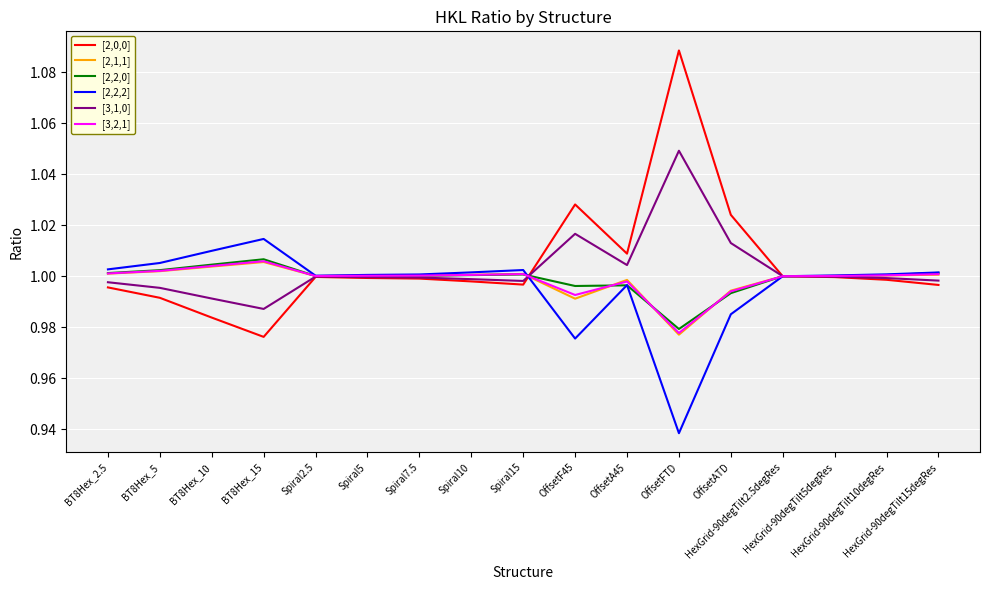

Reading right to left, what are all the values shown in this chart?

[2,0,0]: 1.0	1.0	1.0	1.0	1.0	1.1	1.0	1.0	1.0	1.0	1.0	1.0	1.0	1.0	1.0	1.0	1.0
[2,1,1]: 1.0	1.0	1.0	1.0	1.0	1.0	1.0	1.0	1.0	1.0	1.0	1.0	1.0	1.0	1.0	1.0	1.0
[2,2,0]: 1.0	1.0	1.0	1.0	1.0	1.0	1.0	1.0	1.0	1.0	1.0	1.0	1.0	1.0	1.0	1.0	1.0
[2,2,2]: 1.0	1.0	1.0	1.0	1.0	0.9	1.0	1.0	1.0	1.0	1.0	1.0	1.0	1.0	1.0	1.0	1.0
[3,1,0]: 1.0	1.0	1.0	1.0	1.0	1.0	1.0	1.0	1.0	1.0	1.0	1.0	1.0	1.0	1.0	1.0	1.0
[3,2,1]: 1.0	1.0	1.0	1.0	1.0	1.0	1.0	1.0	1.0	1.0	1.0	1.0	1.0	1.0	1.0	1.0	1.0